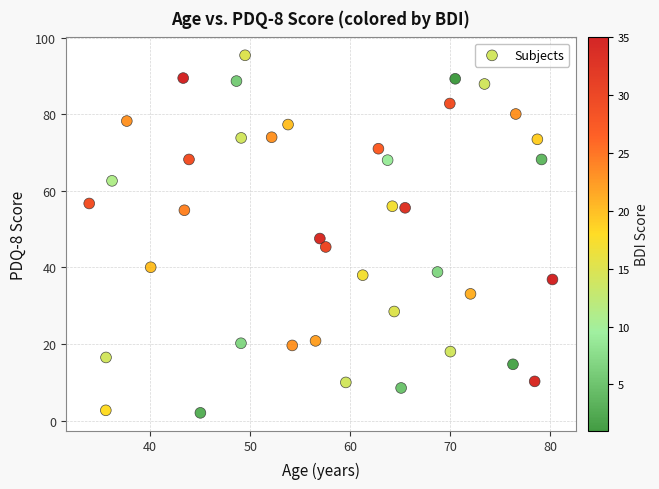

What is the range of X values (max minus min)?

46.3